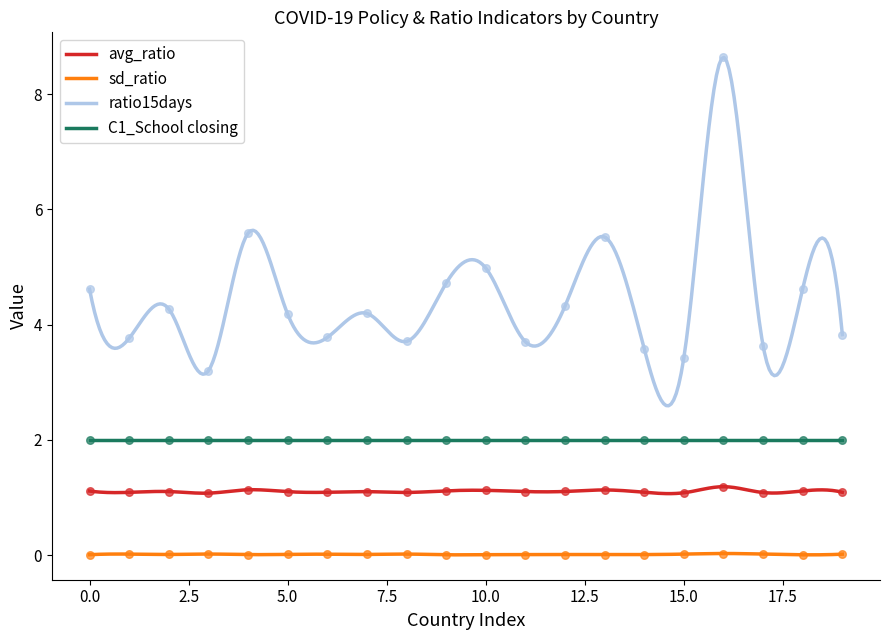

Is the value of ratio15days at Bolivia greater than the value of sd_ratio at Barbados?

Yes